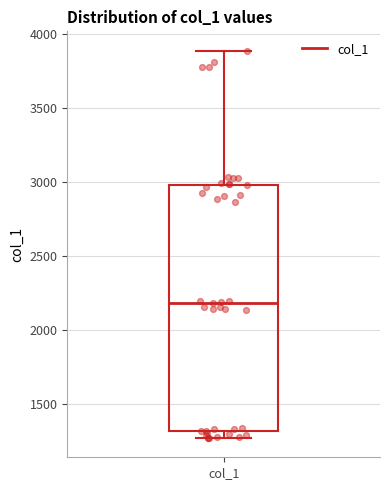

Where does the upper whisker of the box for col_1 end on the y-axis? The values are not printed on the chart, so give them approximately, as read against the axis.

3900